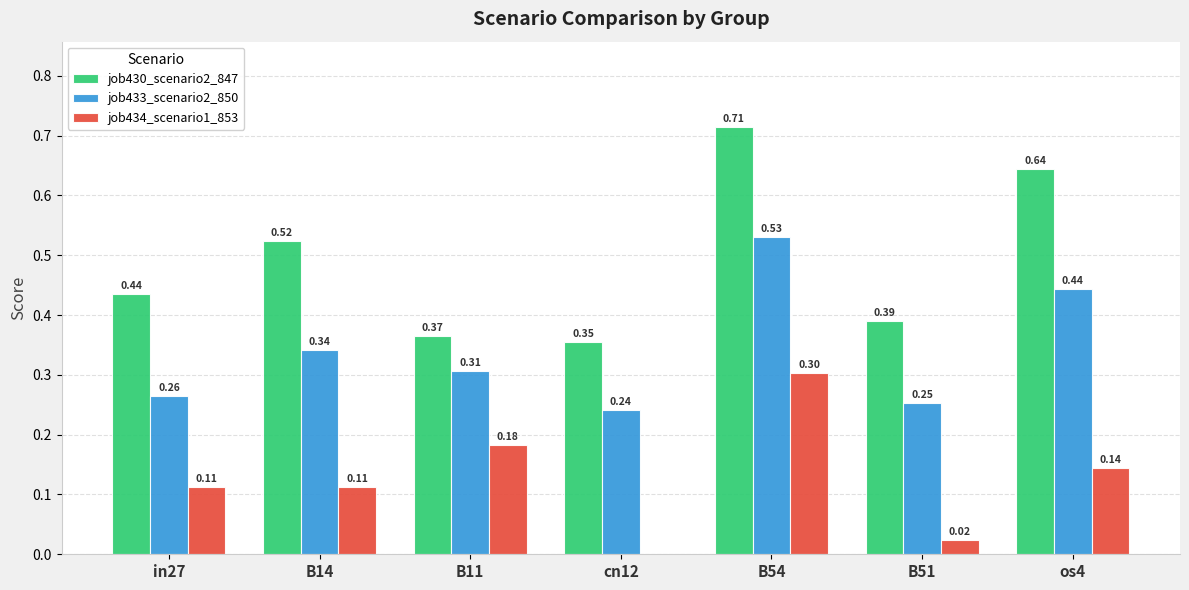

Is the value of job430_scenario2_847 at cn12 greater than the value of job433_scenario2_850 at B51?

Yes